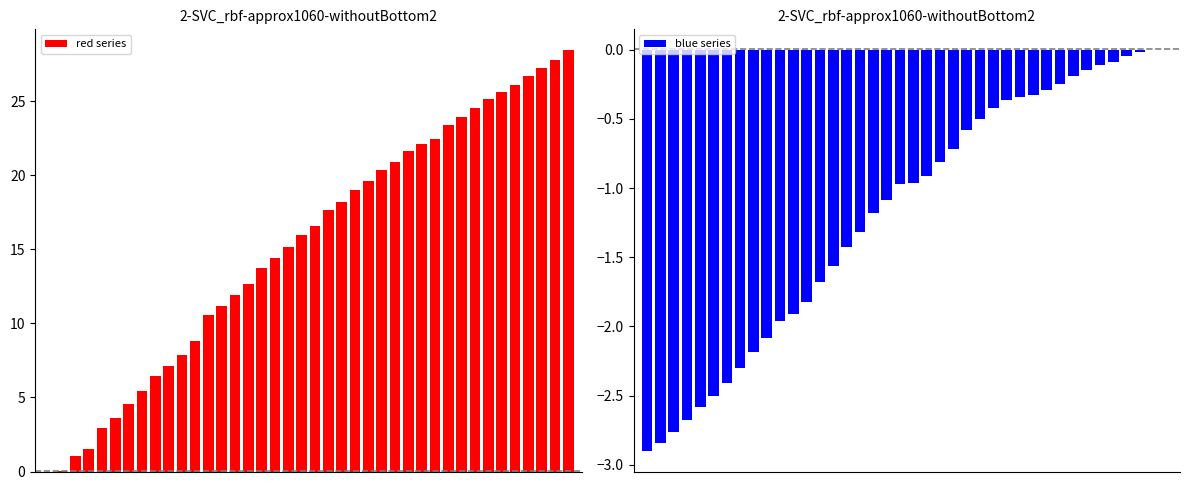

At which label is red series closest to 14?

16